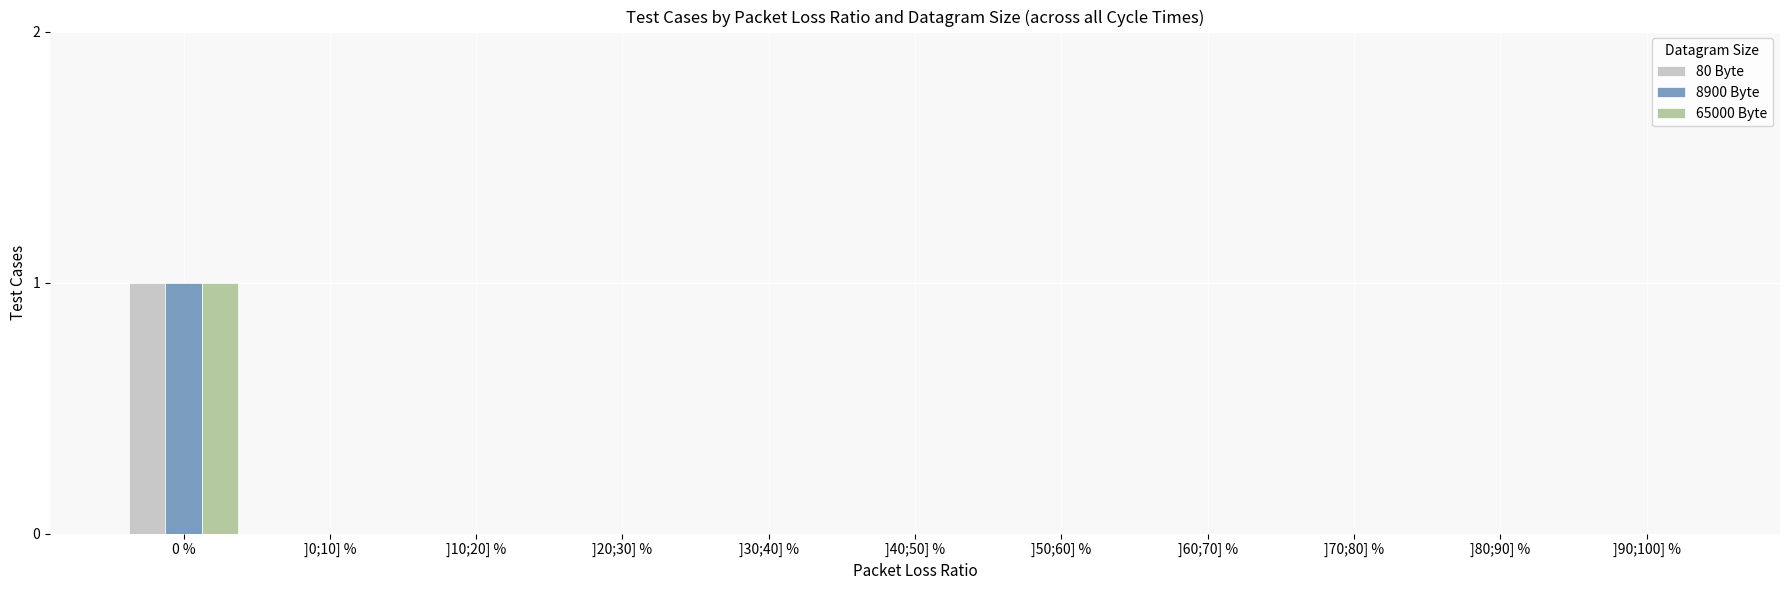

Is it true that 80 Byte equals 0 at ]0;10] %?

True